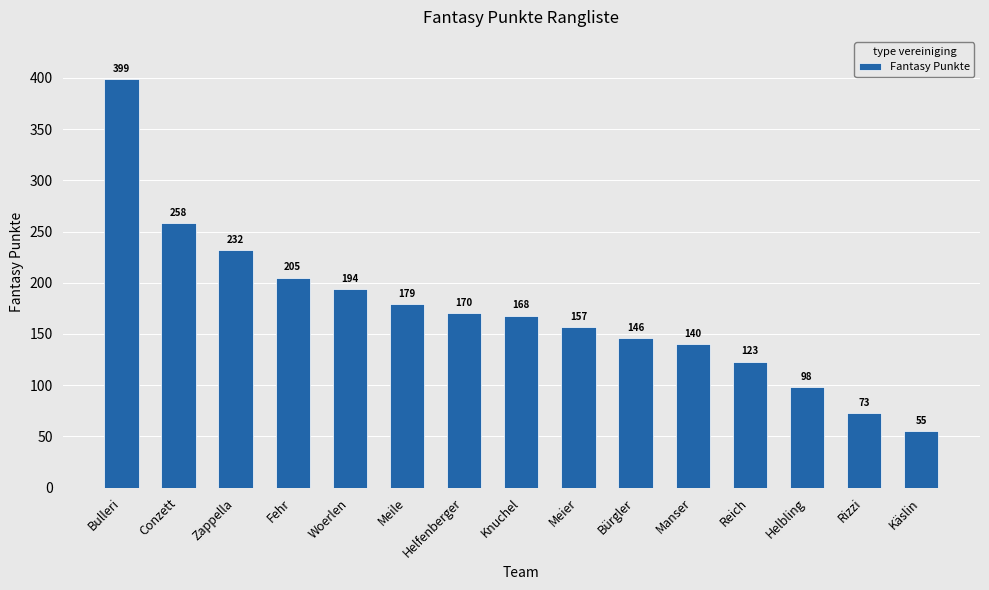

What is the ratio of the value at Helfenberger to the value at Bulleri?

0.4